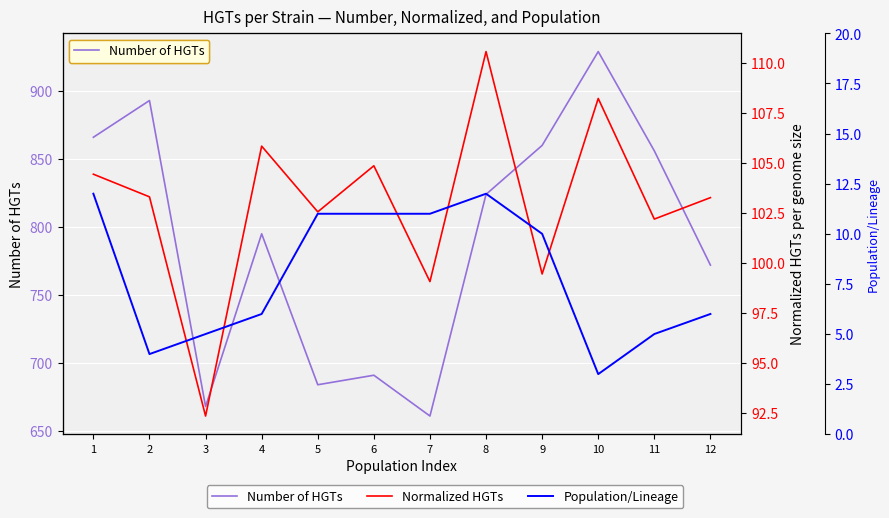

What is the sum of the Number of HGTs values at 11 and 6?

1547.0